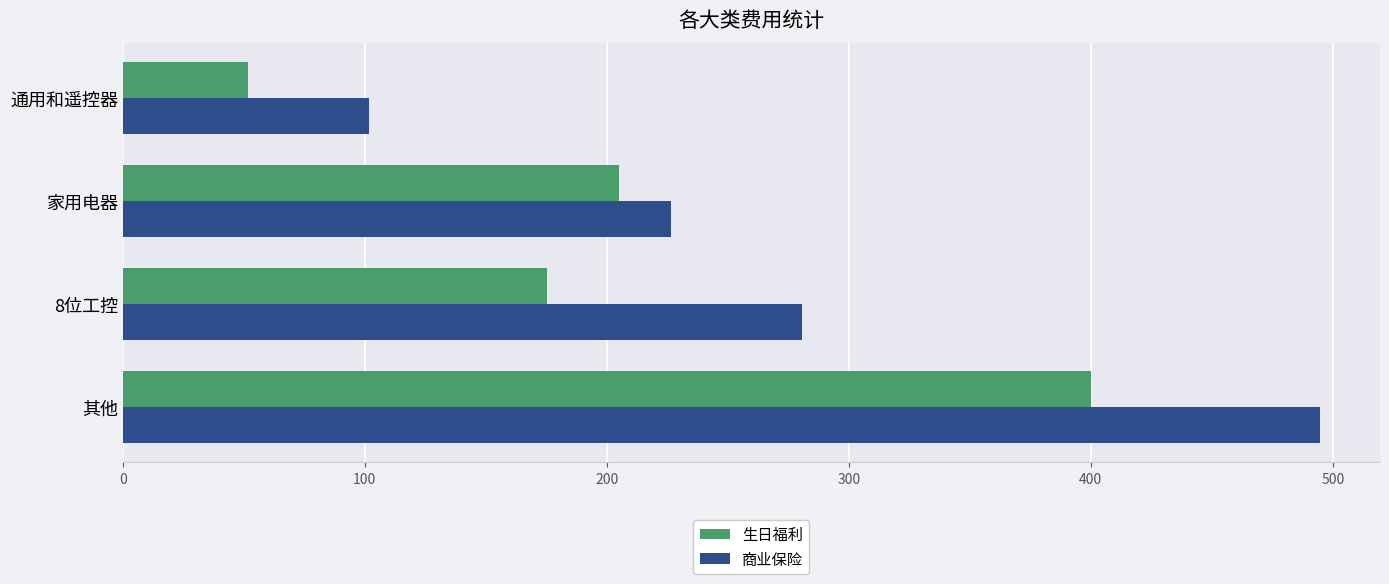

At which category does the chart reach its minimum across all series?

通用和遥控器